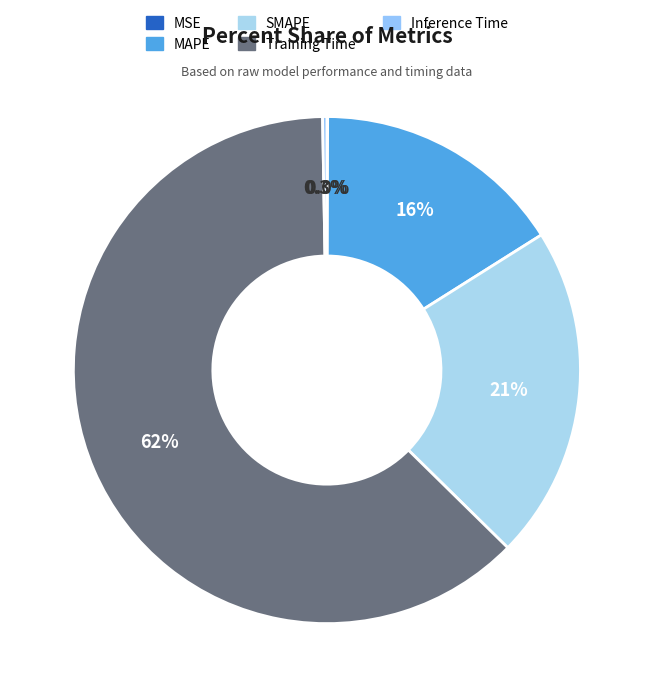

Is the sum of MAPE and Training Time greater than half?

Yes